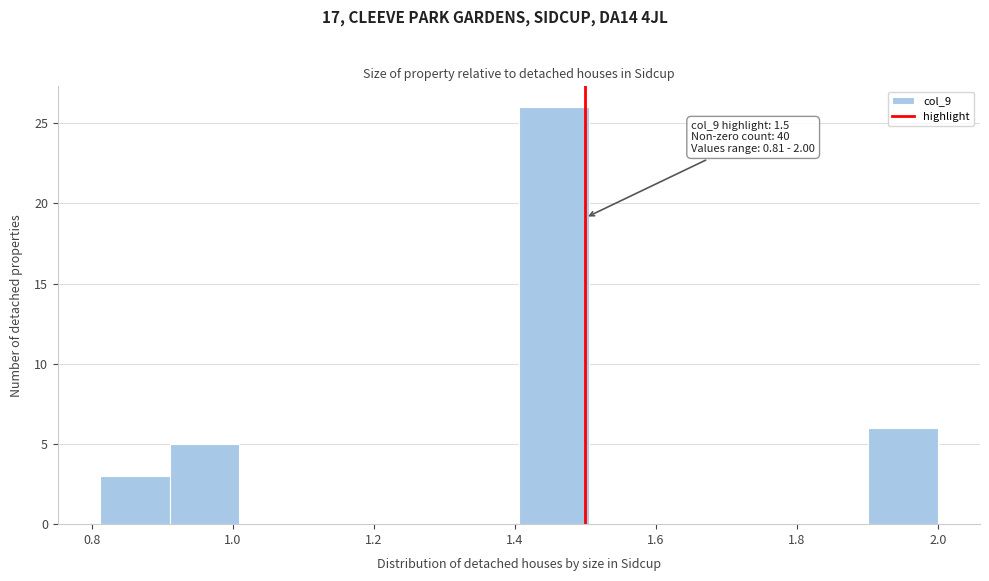

Over which range of the x-axis is the bar tallest?

1.40 to 1.50